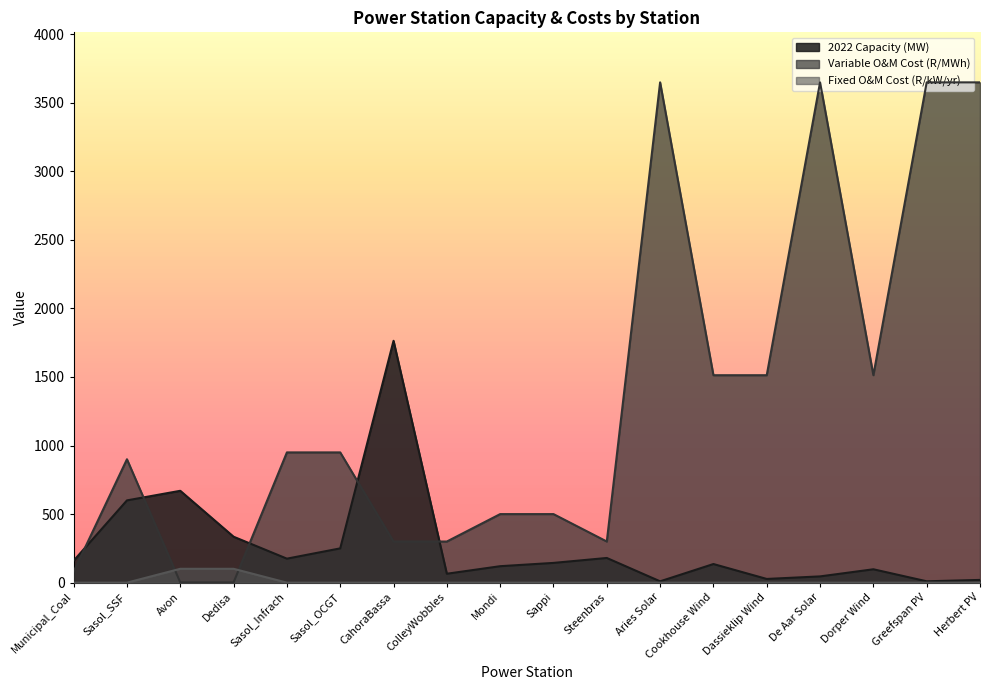

Which series has the largest range (max minus min)?

Variable O&M Cost (R/MWh)